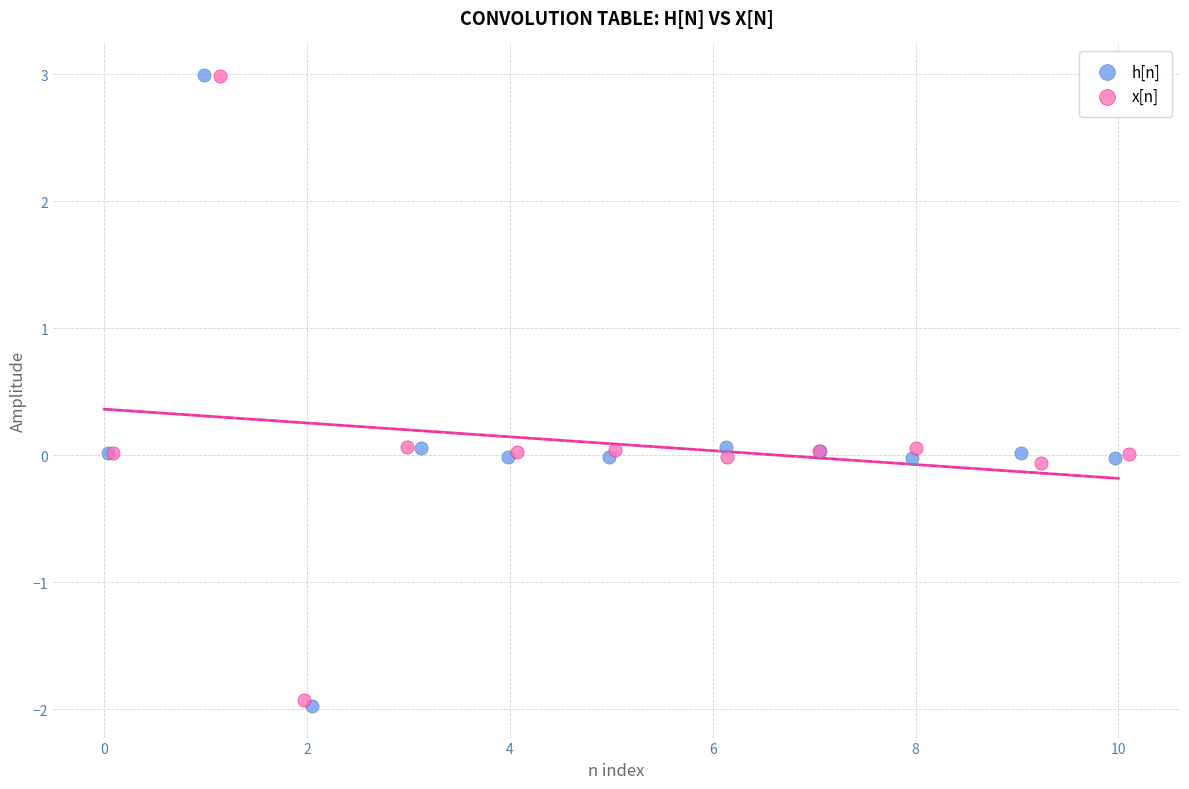

Which series has the widest spread of Y values?

h[n]